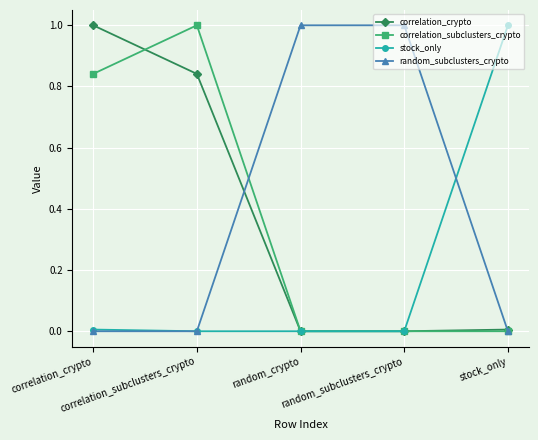

At which label does random_subclusters_crypto reach its minimum?

correlation_crypto